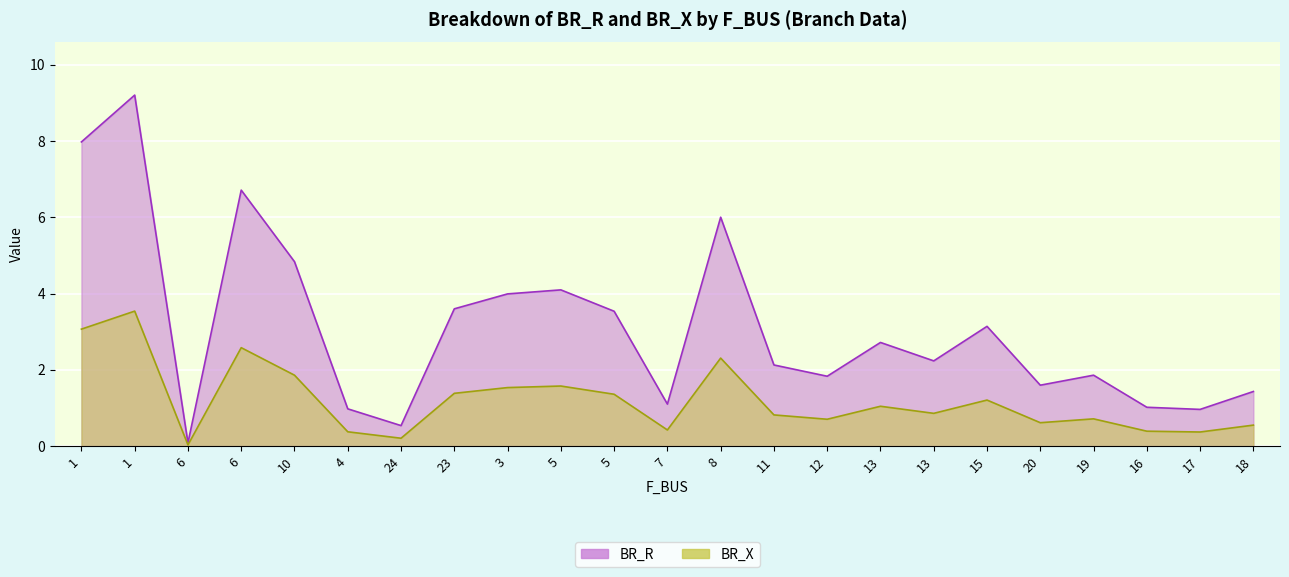

Between 23 and 20, which series saw the biggest shift?

BR_R